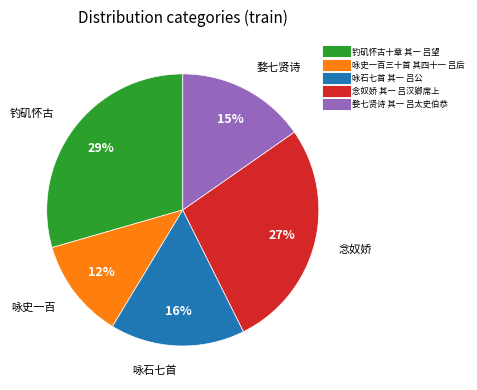

Is 咏石七首 其一 吕公 the majority of the pie?

No